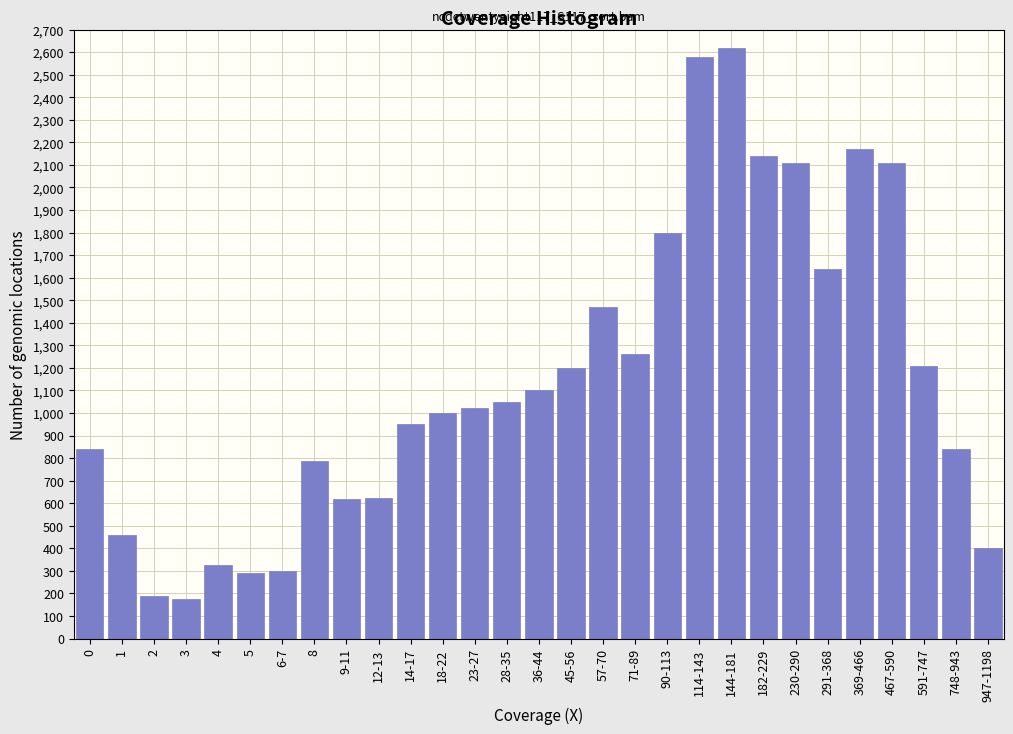

What is the smallest value displayed?

175